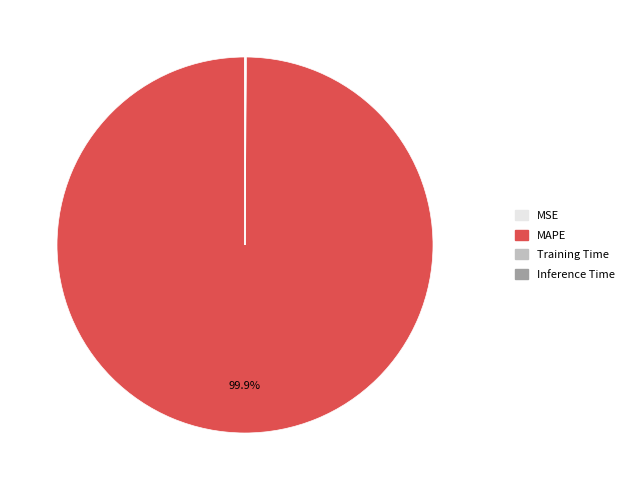

Is there any slice that represents more than half of the pie?

Yes